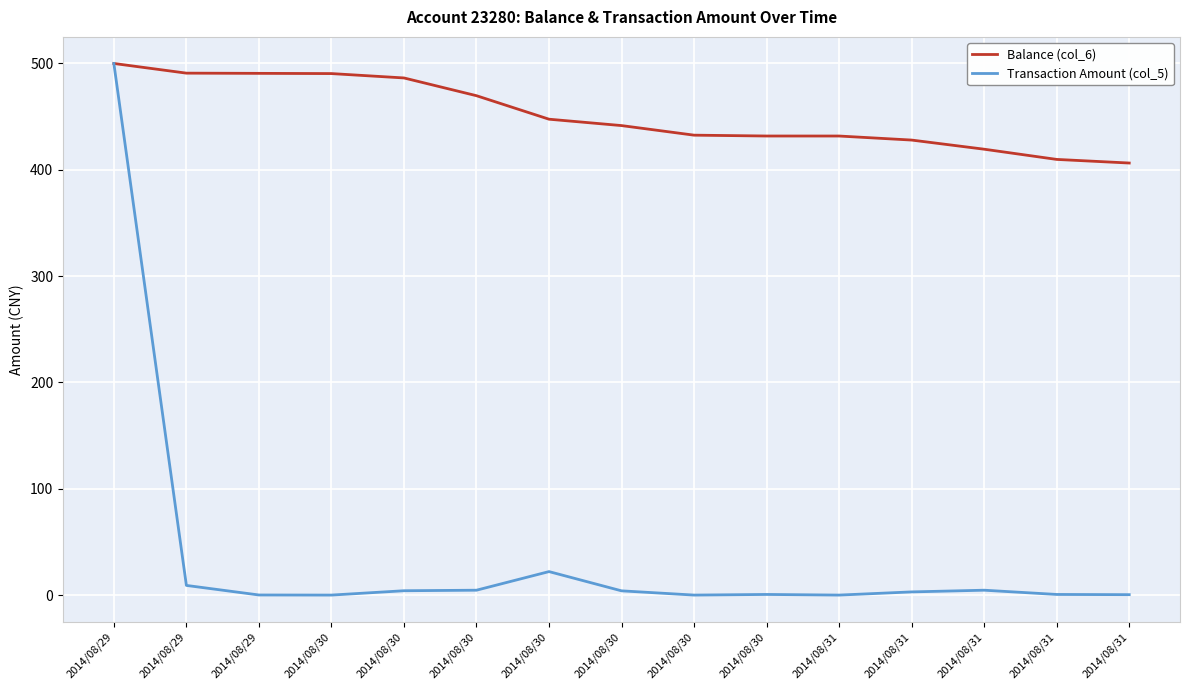

How many lines are shown in the chart?

2